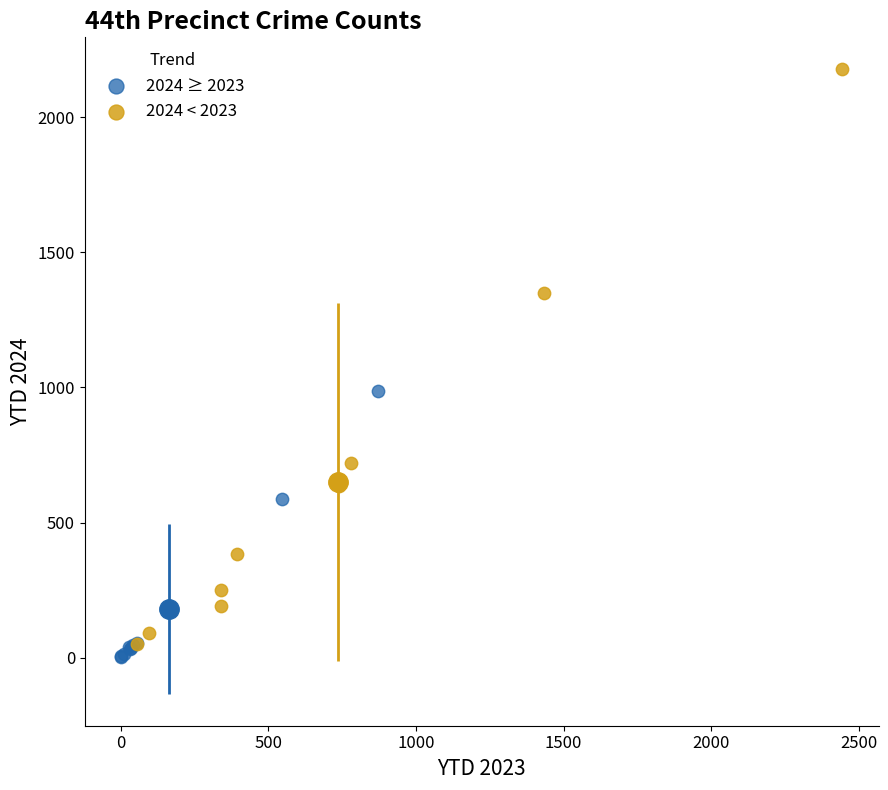

Which series contains the highest Y value?

2024 < 2023